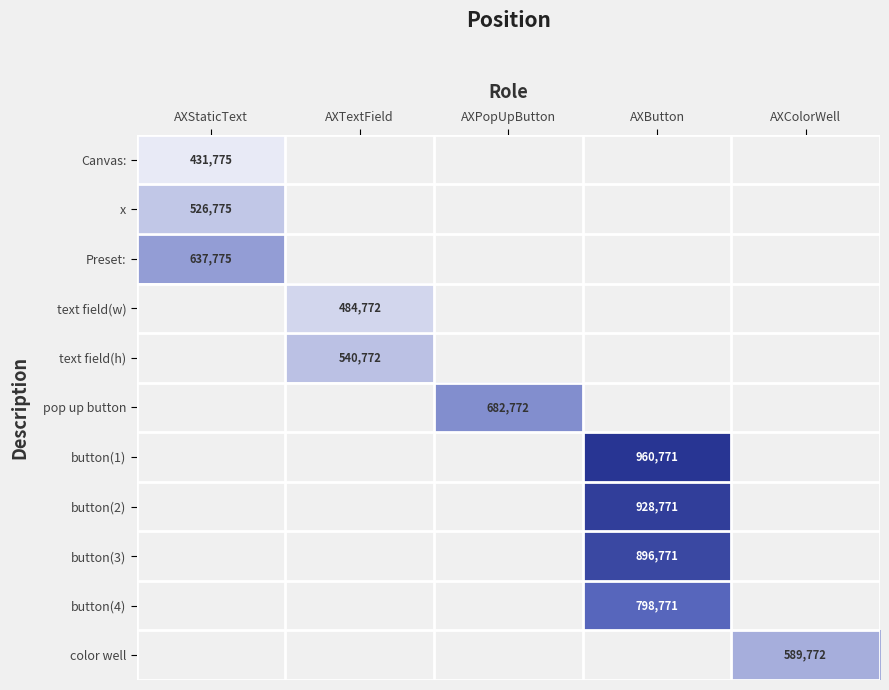

The value of text field(w) at AXTextField is 136796. True or false?

False